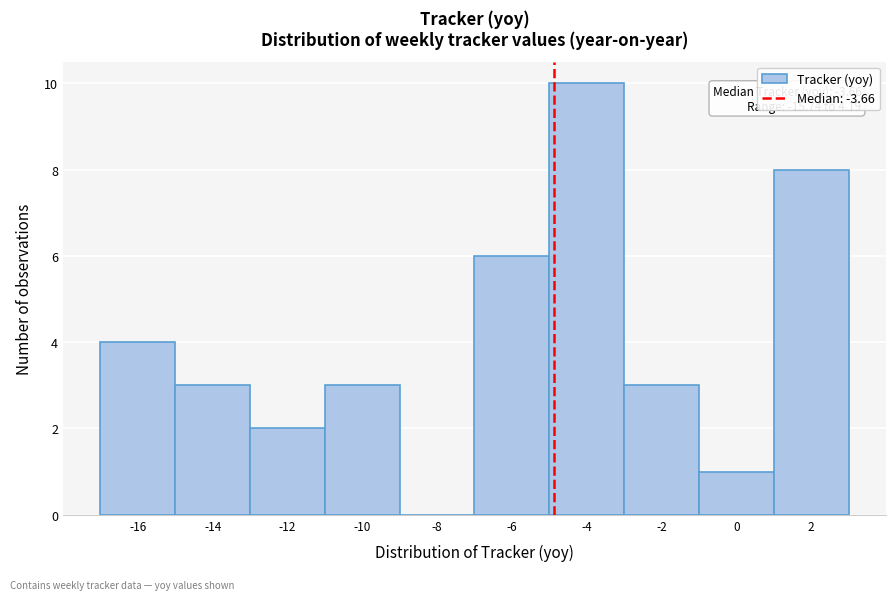

Reading left to right, transcribe all the data shown in this chart.

-16=4	-14=3	-12=2	-10=3	-8=0	-6=6	-4=10	-2=3	0=1	2=8